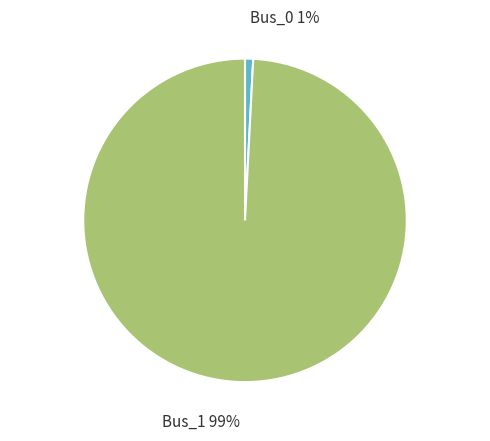

To the nearest percent, what is the difference between the Bus_1 and Bus_0 slice percentages?

98%